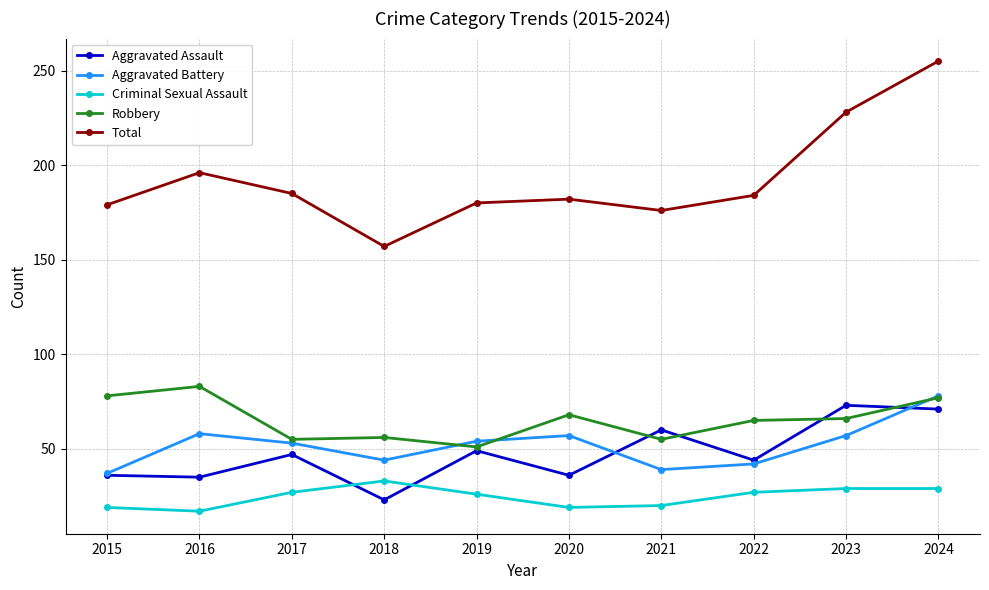

What is the value of the Aggravated Assault point at the 2nd from the left?

35